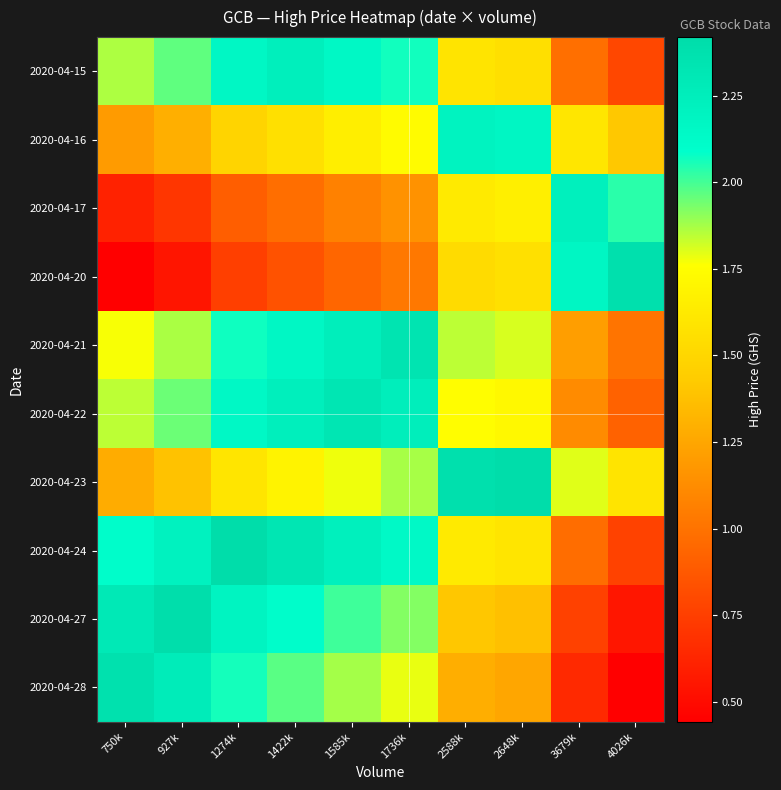

What is the spread (max minus min) of values at 1422k?

1.5